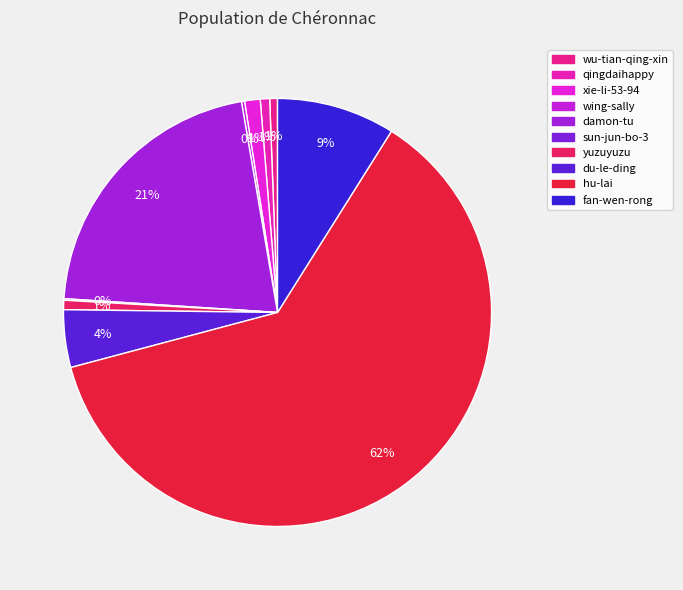

Rank the categories by value from highest to lowest.

hu-lai, damon-tu, fan-wen-rong, du-le-ding, xie-li-53-94, qingdaihappy, yuzuyuzu, wu-tian-qing-xin, wing-sally, sun-jun-bo-3